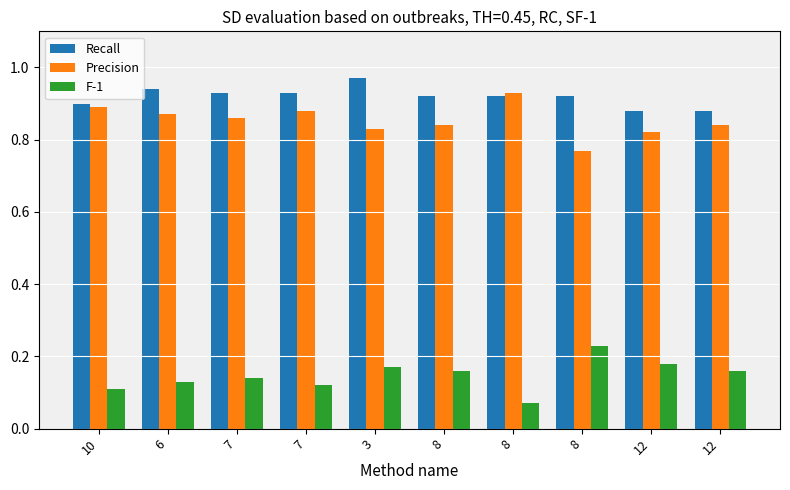

Reading left to right, list all the values displayed in this chart.

Recall: 0.9	0.9	0.9	0.9	1.0	0.9	0.9	0.9	0.9	0.9
Precision: 0.9	0.9	0.9	0.9	0.8	0.8	0.9	0.8	0.8	0.8
F-1: 0.1	0.1	0.1	0.1	0.2	0.2	0.1	0.2	0.2	0.2